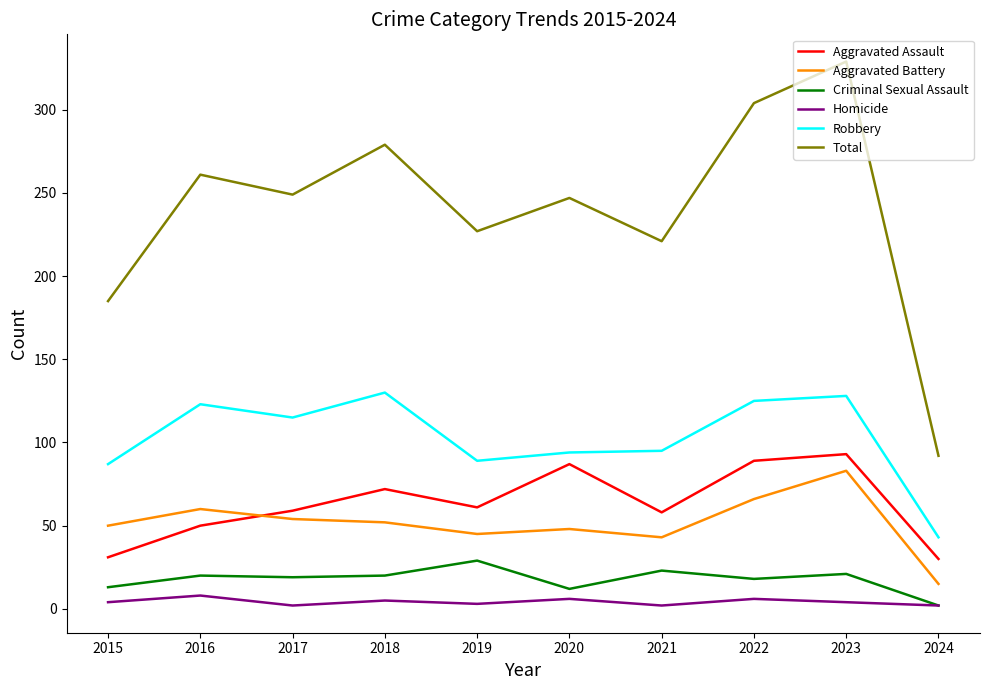

Which label corresponds to the largest value in the chart?

2023